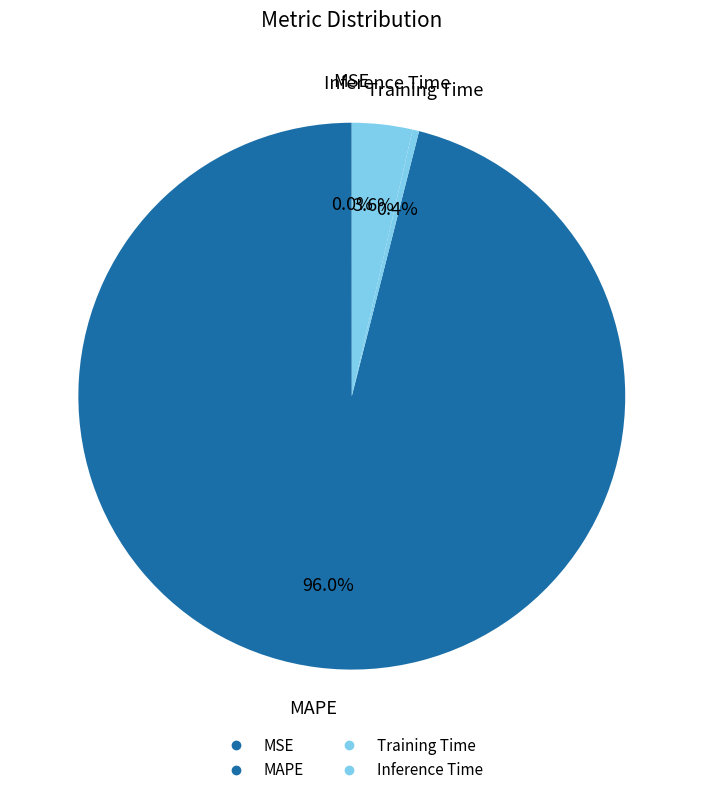

To the nearest percent, what is the difference between the MAPE and Inference Time slice percentages?

92%